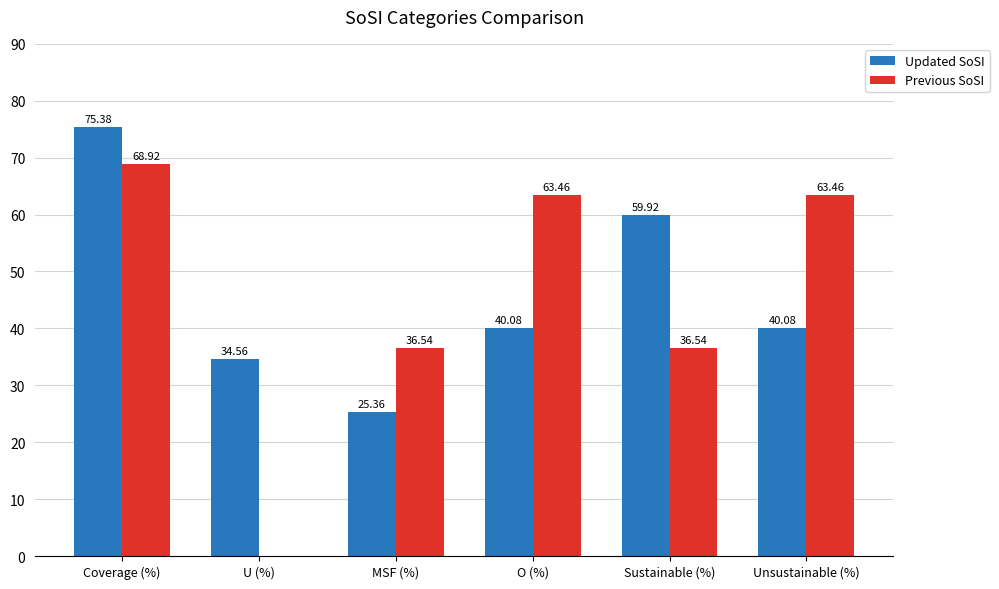

Which label corresponds to the largest value in the chart?

Coverage (%)